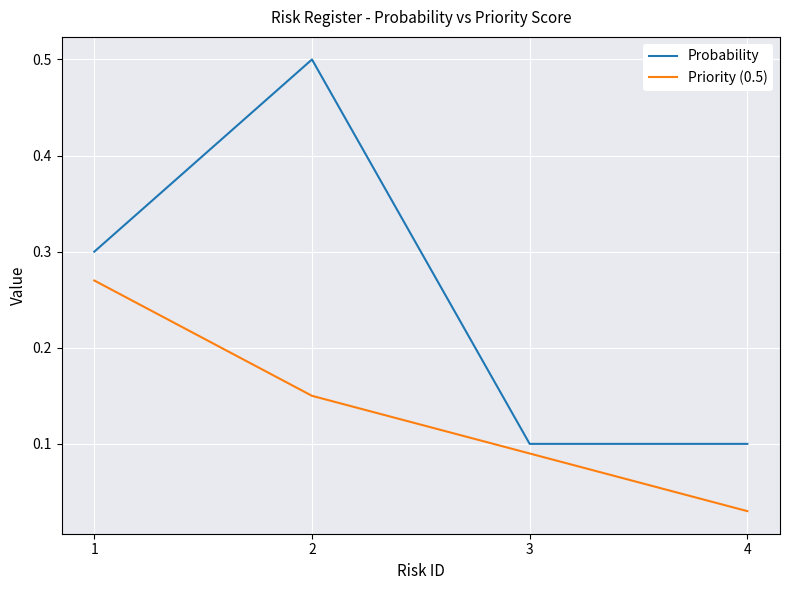

Does the chart display data point markers on the line(s)?

No